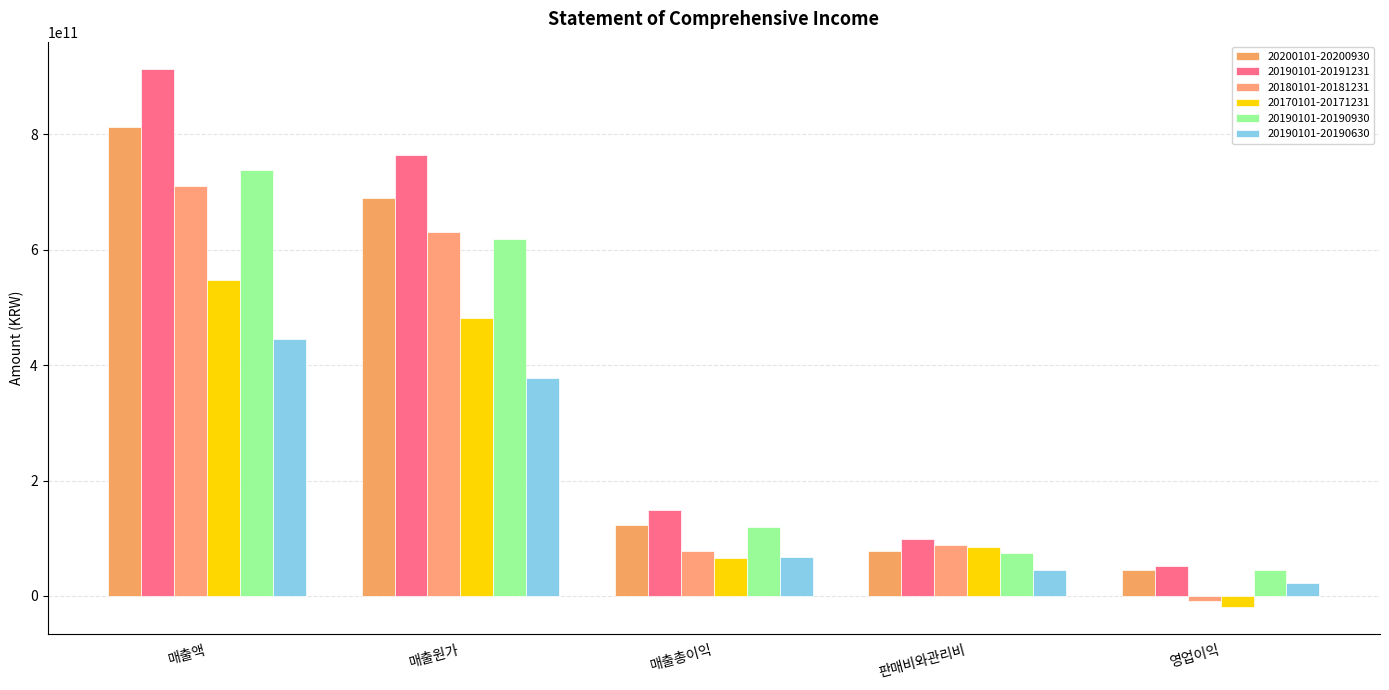

What is the difference between the maximum and minimum values in the 20190101-20190930 series?

692932346945